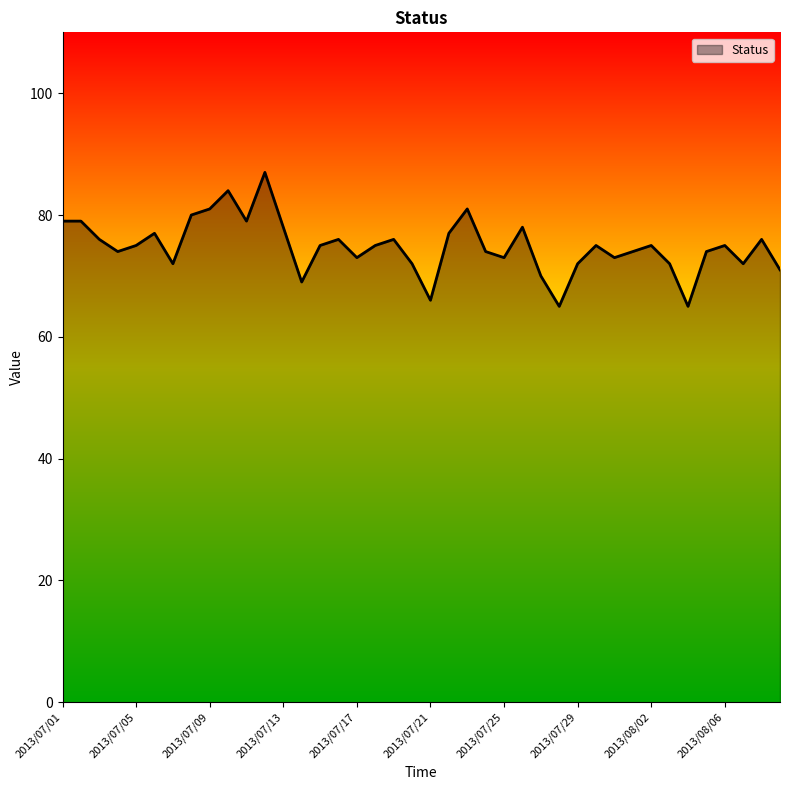

What is the smallest value displayed?

65